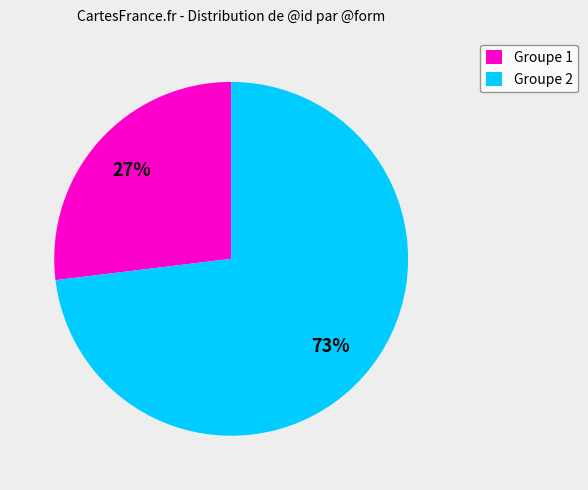

Count the number of slices in the pie.

2